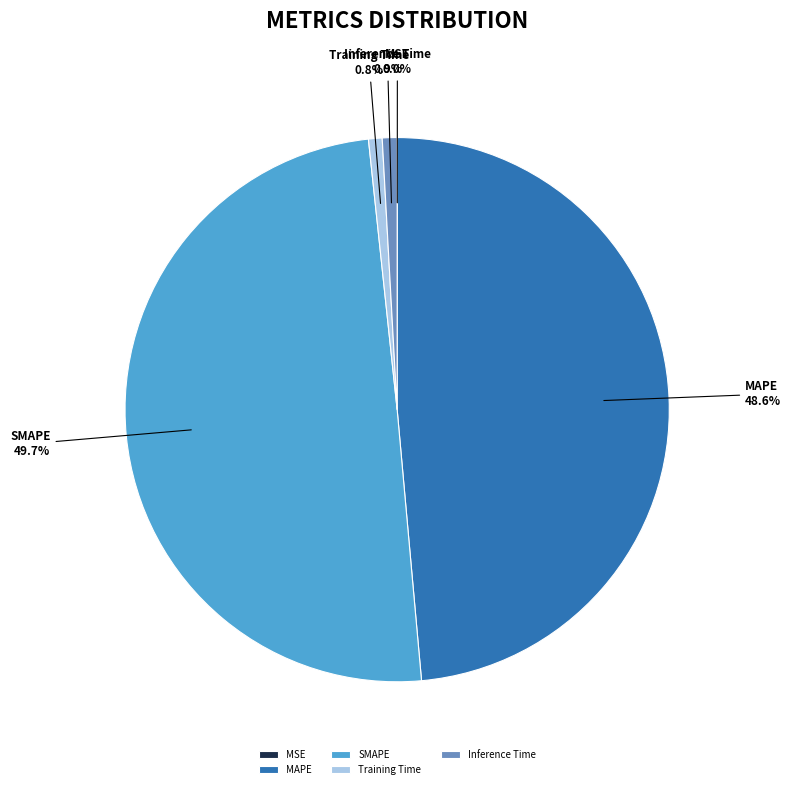

Is the sum of MAPE and SMAPE greater than half?

Yes